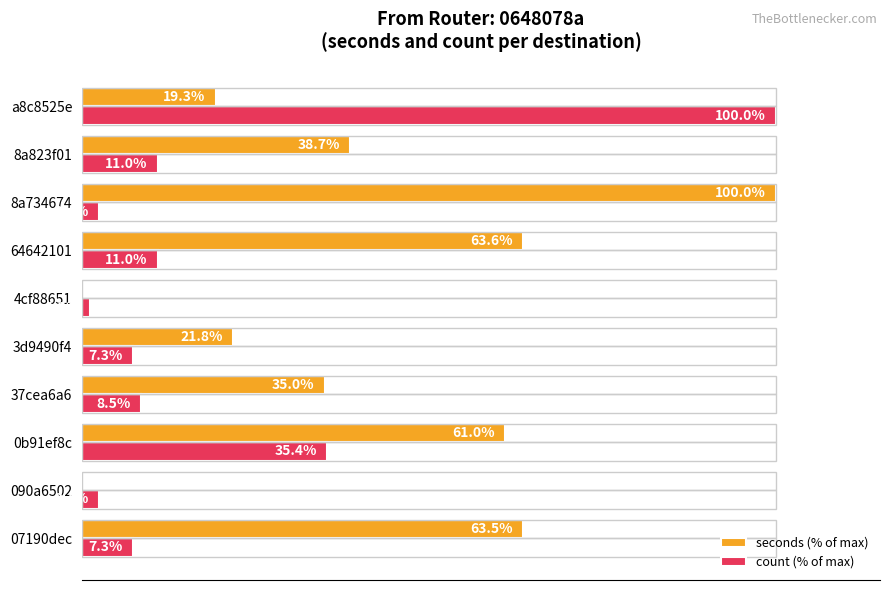

Which series changed the most between 07190dec and 64642101?

count (% of max)